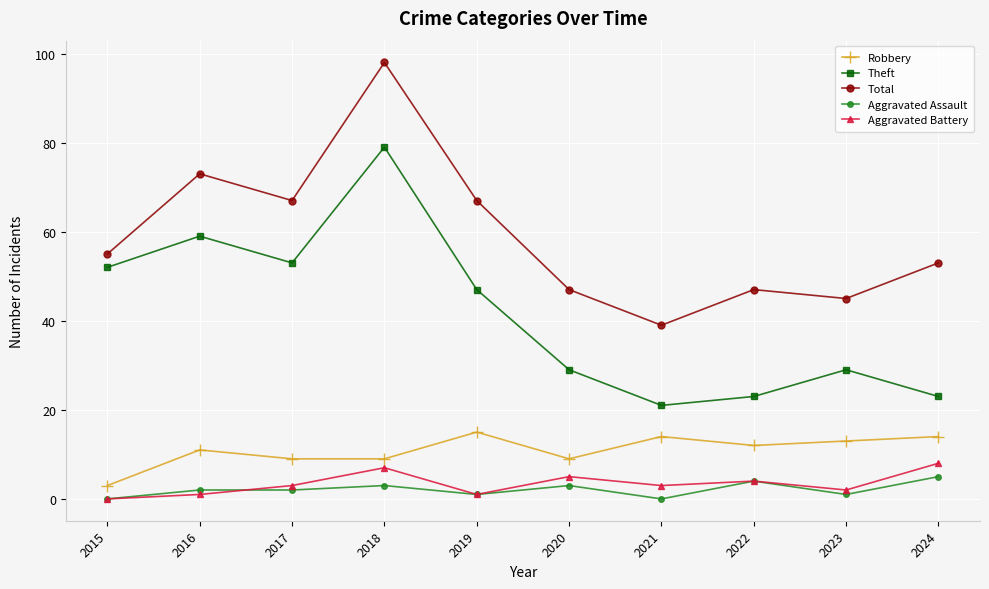

Reading left to right, list all the values displayed in this chart.

Robbery: 2015=3	2016=11	2017=9	2018=9	2019=15	2020=9	2021=14	2022=12	2023=13	2024=14
Theft: 2015=52	2016=59	2017=53	2018=79	2019=47	2020=29	2021=21	2022=23	2023=29	2024=23
Total: 2015=55	2016=73	2017=67	2018=98	2019=67	2020=47	2021=39	2022=47	2023=45	2024=53
Aggravated Assault: 2015=0	2016=2	2017=2	2018=3	2019=1	2020=3	2021=0	2022=4	2023=1	2024=5
Aggravated Battery: 2015=0	2016=1	2017=3	2018=7	2019=1	2020=5	2021=3	2022=4	2023=2	2024=8